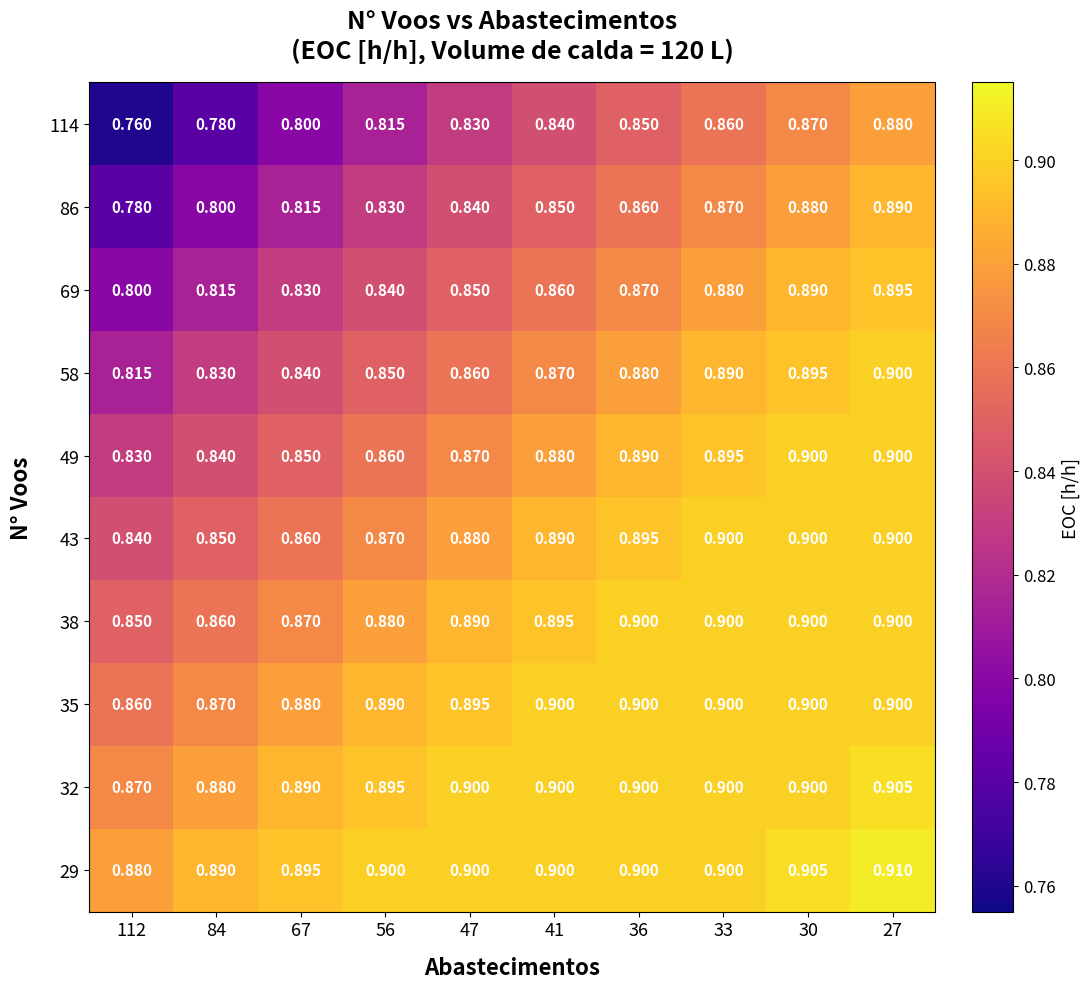

At how many categories does at least one series exceed 0?

10